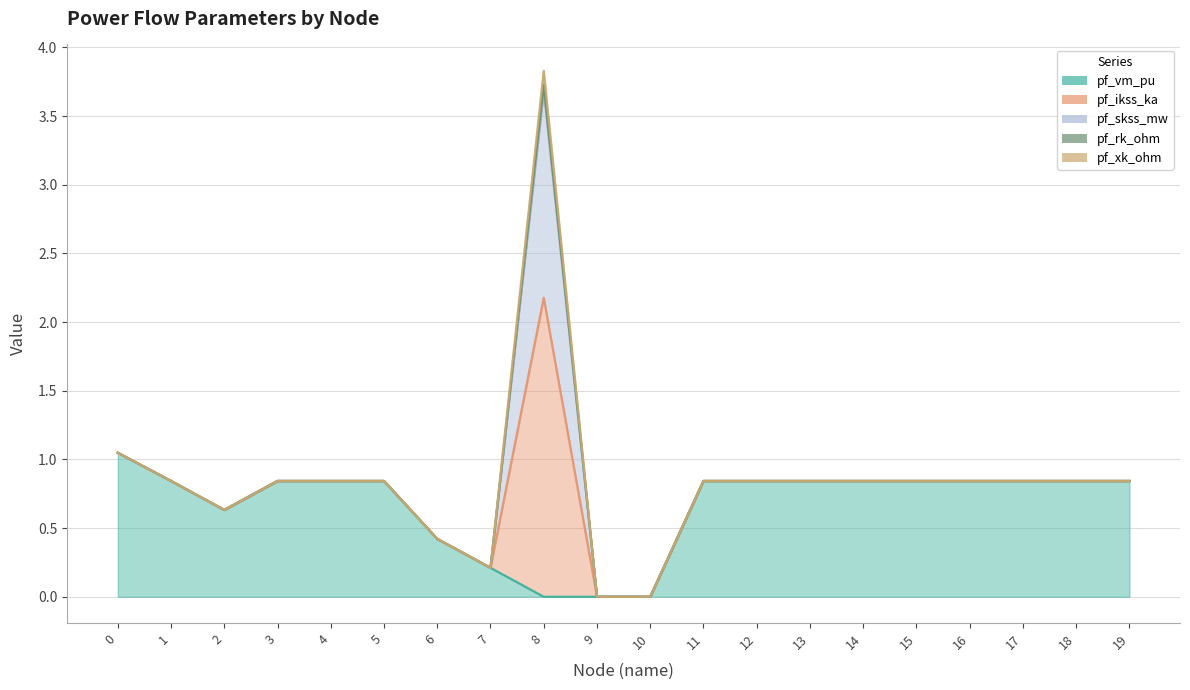

Reading right to left, what are all the values shown in this chart?

pf_vm_pu: 0.8	0.8	0.8	0.8	0.8	0.8	0.8	0.8	0.8	0.0	0.0	0.0	0.2	0.4	0.8	0.8	0.8	0.6	0.8	1.0
pf_ikss_ka: 0.0	0.0	0.0	0.0	0.0	0.0	0.0	0.0	0.0	0.0	0.0	2.2	0.0	0.0	0.0	0.0	0.0	0.0	0.0	0.0
pf_skss_mw: 0.0	0.0	0.0	0.0	0.0	0.0	0.0	0.0	0.0	0.0	0.0	1.5	0.0	0.0	0.0	0.0	0.0	0.0	0.0	0.0
pf_rk_ohm: 0.0	0.0	0.0	0.0	0.0	0.0	0.0	0.0	0.0	0.0	0.0	0.0	0.0	0.0	0.0	0.0	0.0	0.0	0.0	0.0
pf_xk_ohm: 0.0	0.0	0.0	0.0	0.0	0.0	0.0	0.0	0.0	0.0	0.0	0.1	0.0	0.0	0.0	0.0	0.0	0.0	0.0	0.0